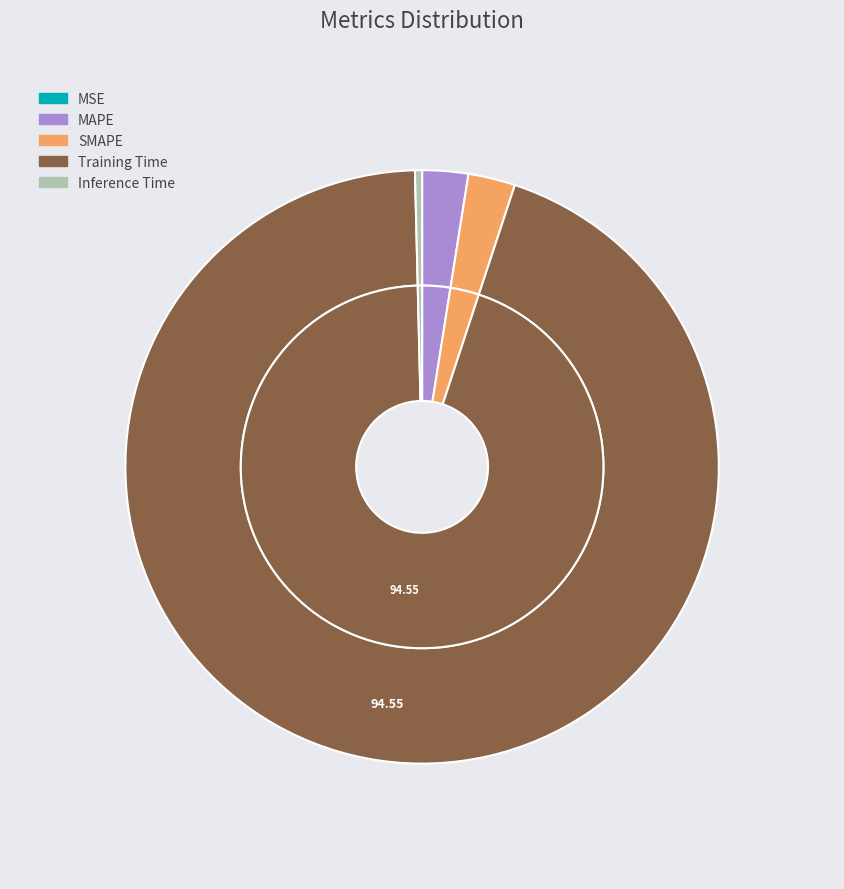

To the nearest percent, what percentage of the pie is SMAPE?

3%